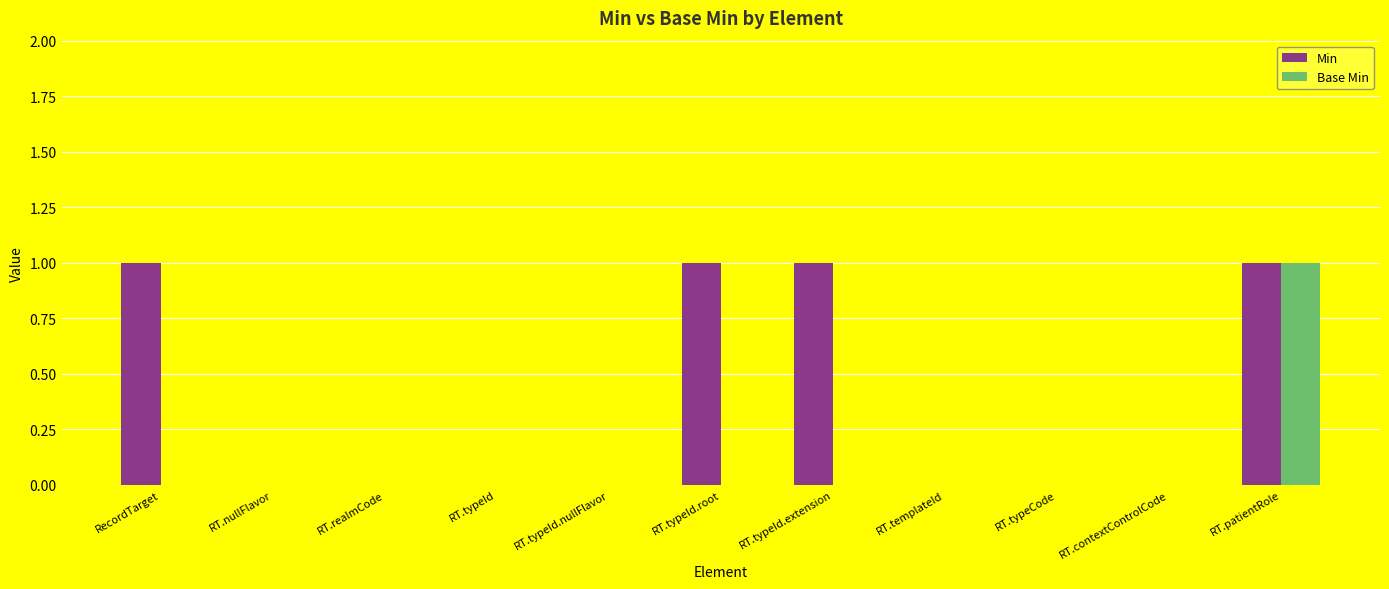

The value of Base Min at RT.typeCode is 0. True or false?

True